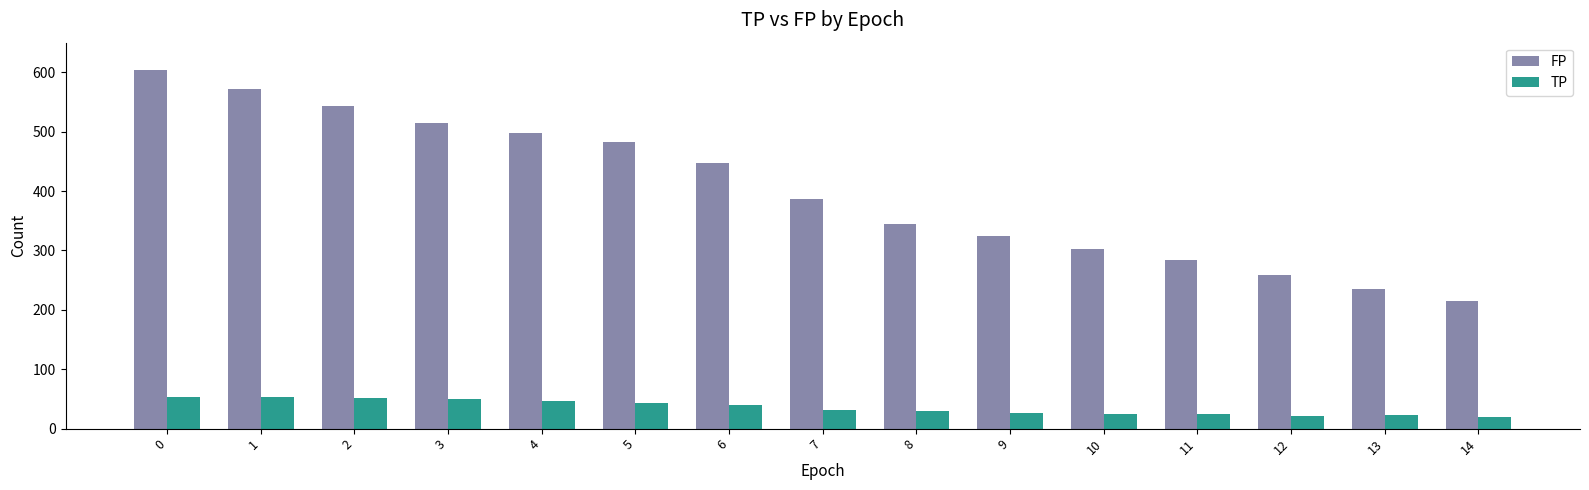

What are all the series names shown in the legend?

FP, TP